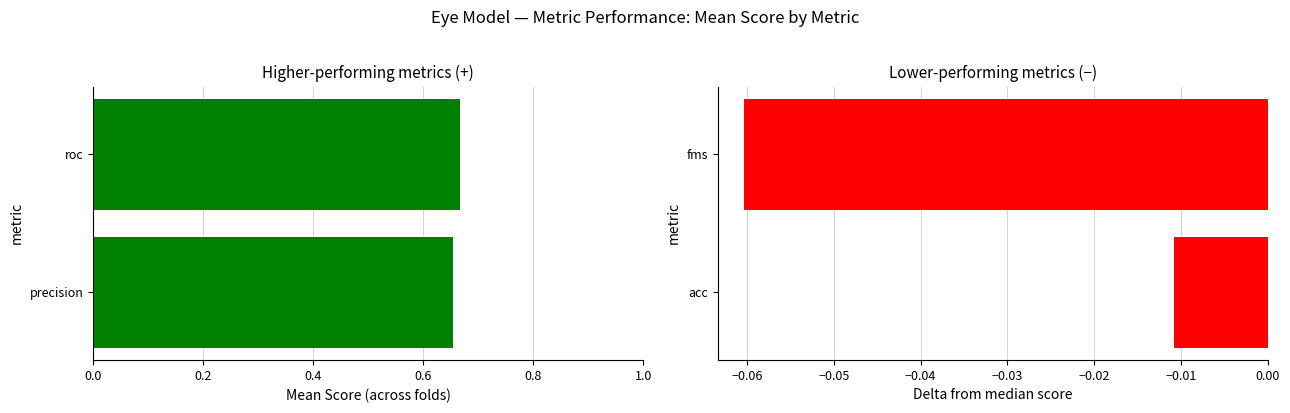

Reading left to right, what are all the values shown in this chart?

pos metrics: 0.7	0.7
neg metrics: -0.0	-0.1